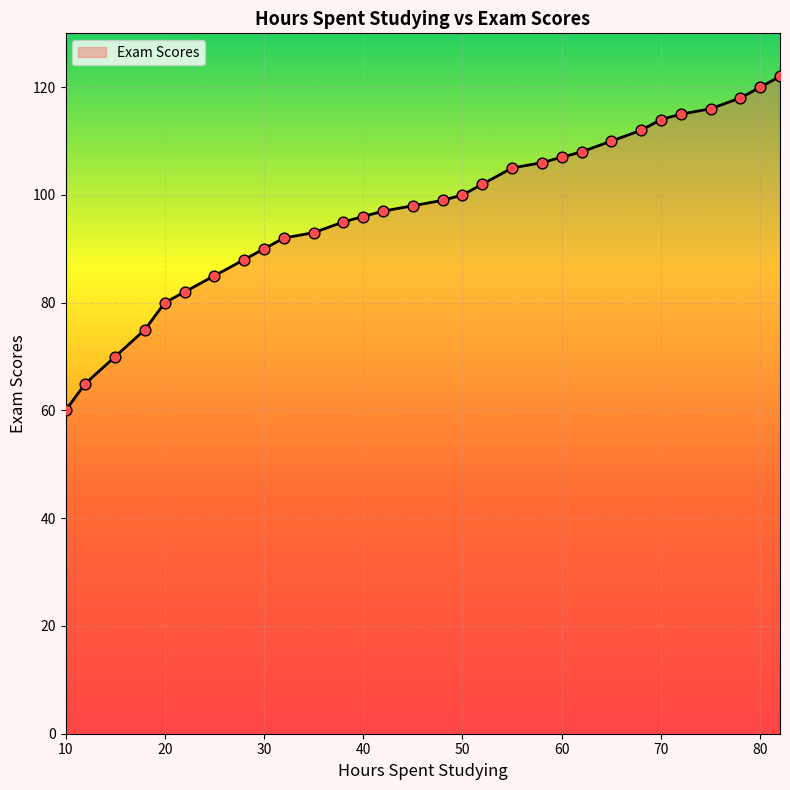

What is the maximum value shown in the chart?

122